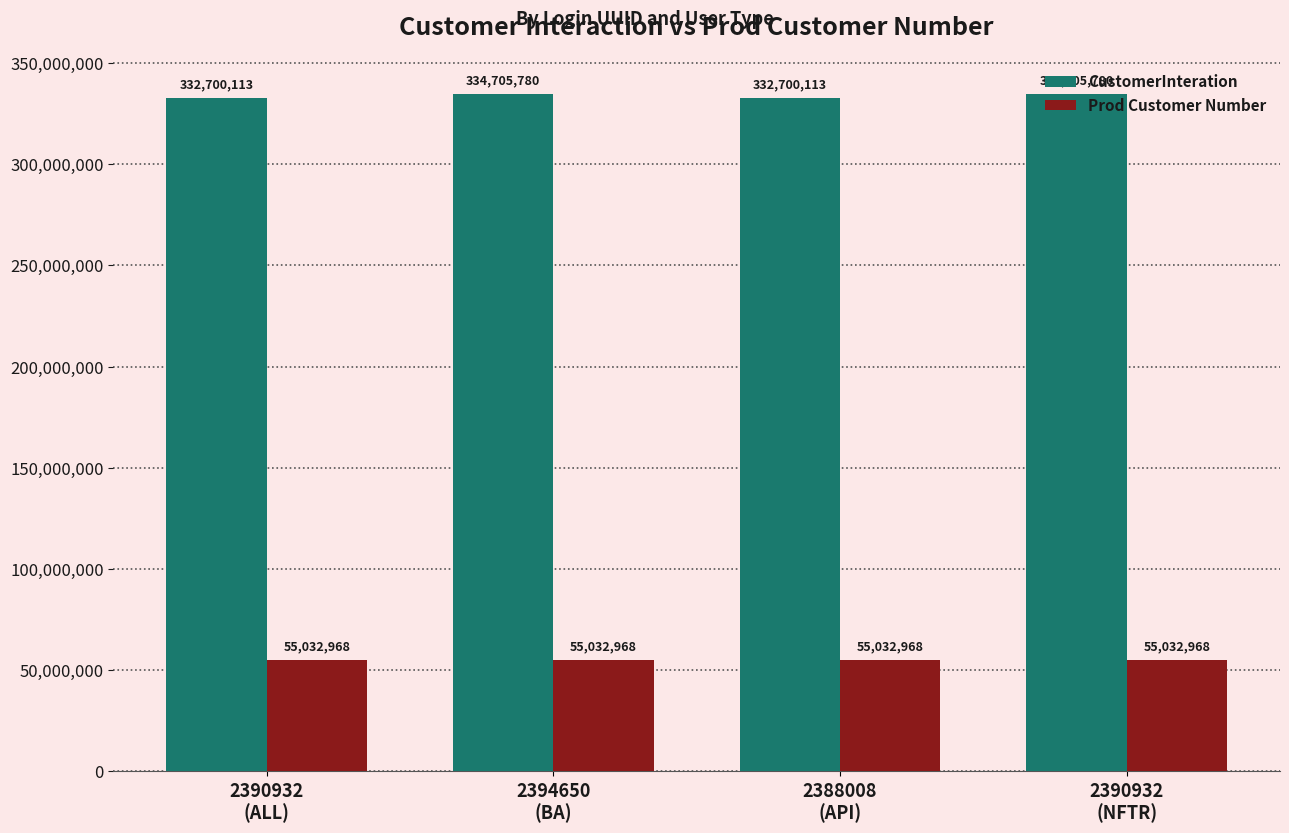

Between 2394650
(BA) and 2388008
(API), which series saw the biggest shift?

CustomerInteration